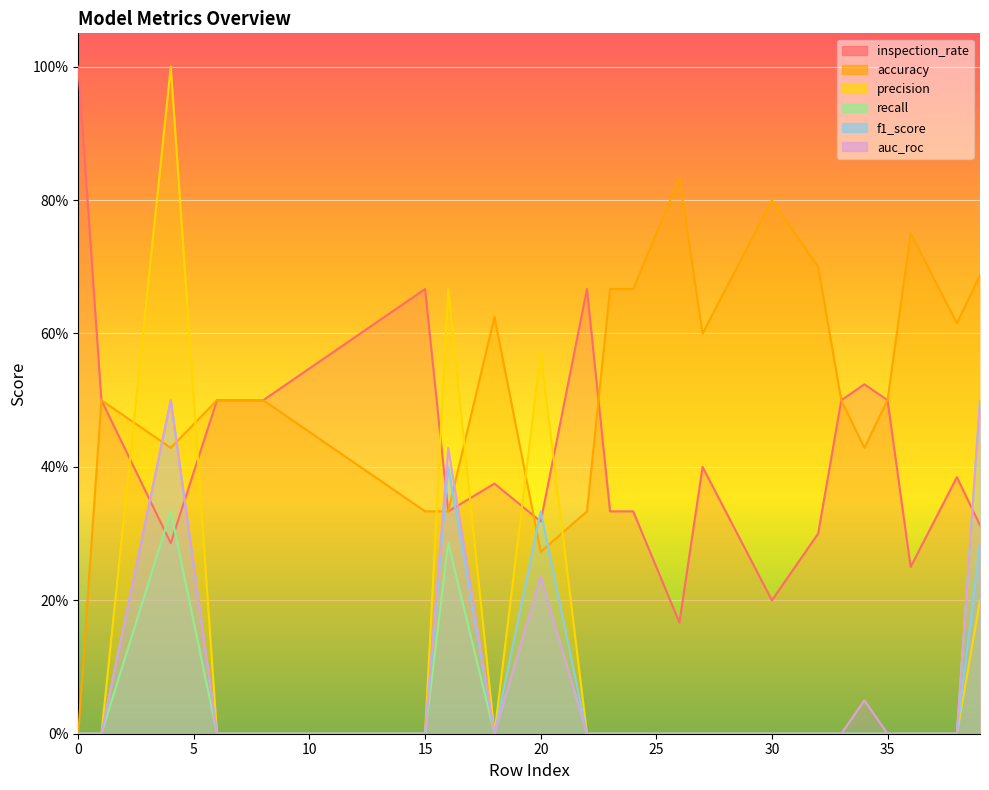

At which label is inspection_rate closest to 0?

26